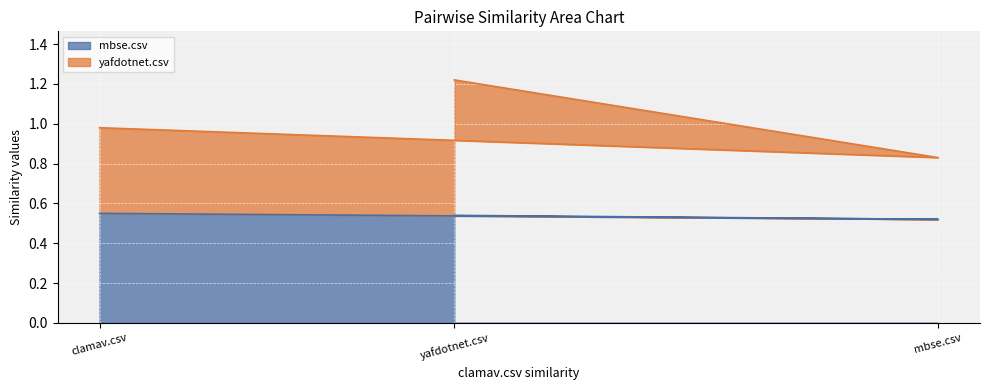

Does the chart display data point markers on the line(s)?

No